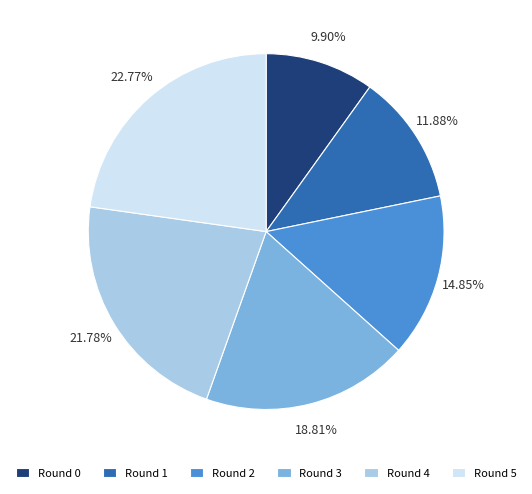

Is there any slice that represents more than half of the pie?

No